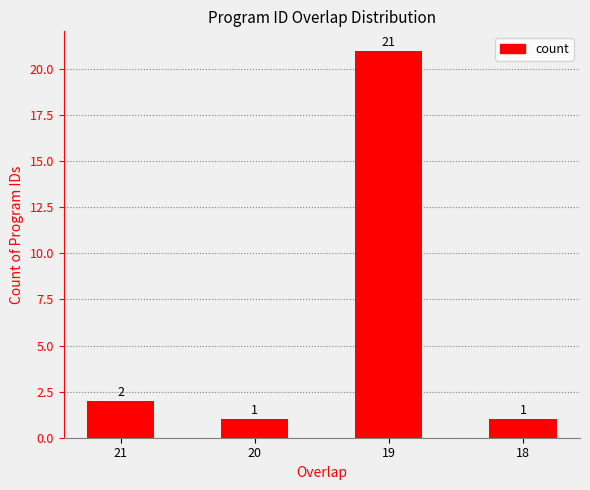

At which label is the value closest to 11?

21